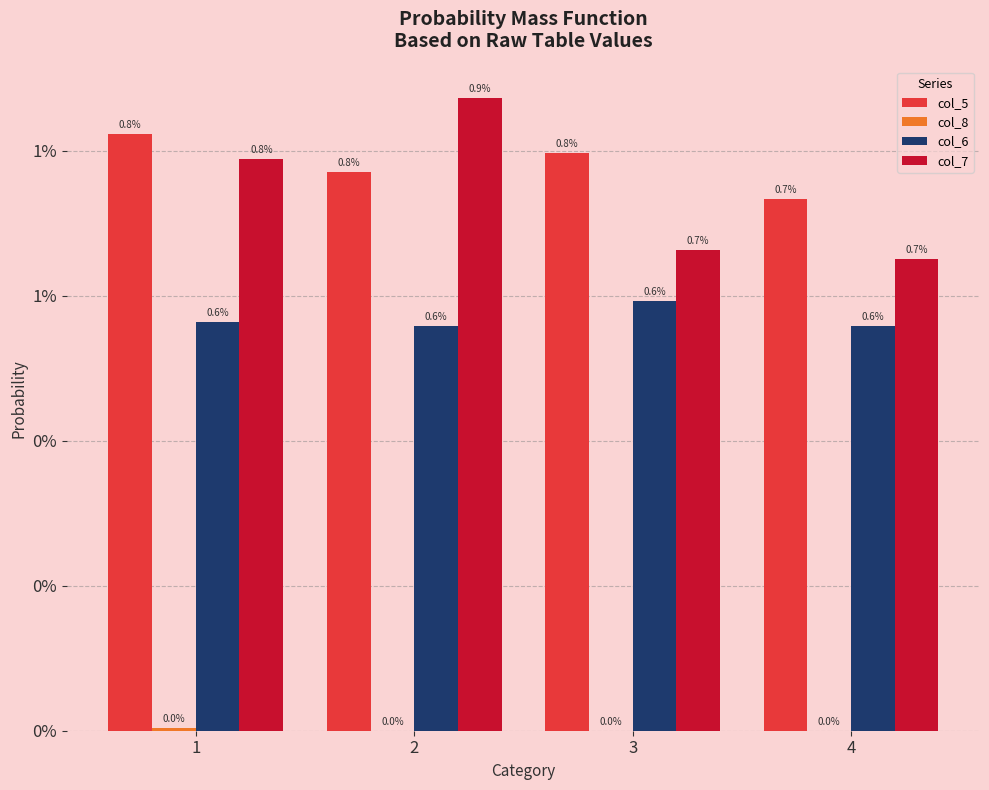

Are the bars grouped side by side (vs. stacked)?

Yes